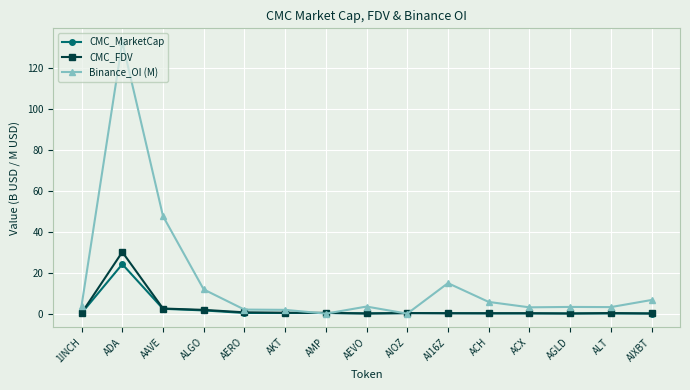

Which category has the highest value across all series?

ADA